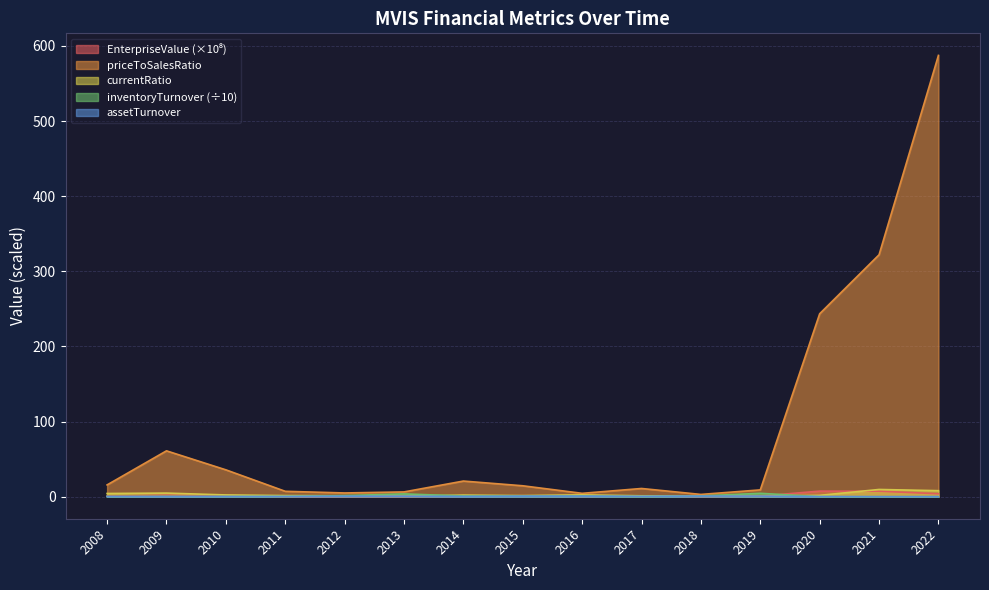

What is the spread (max minus min) of values at 2011?

6.9